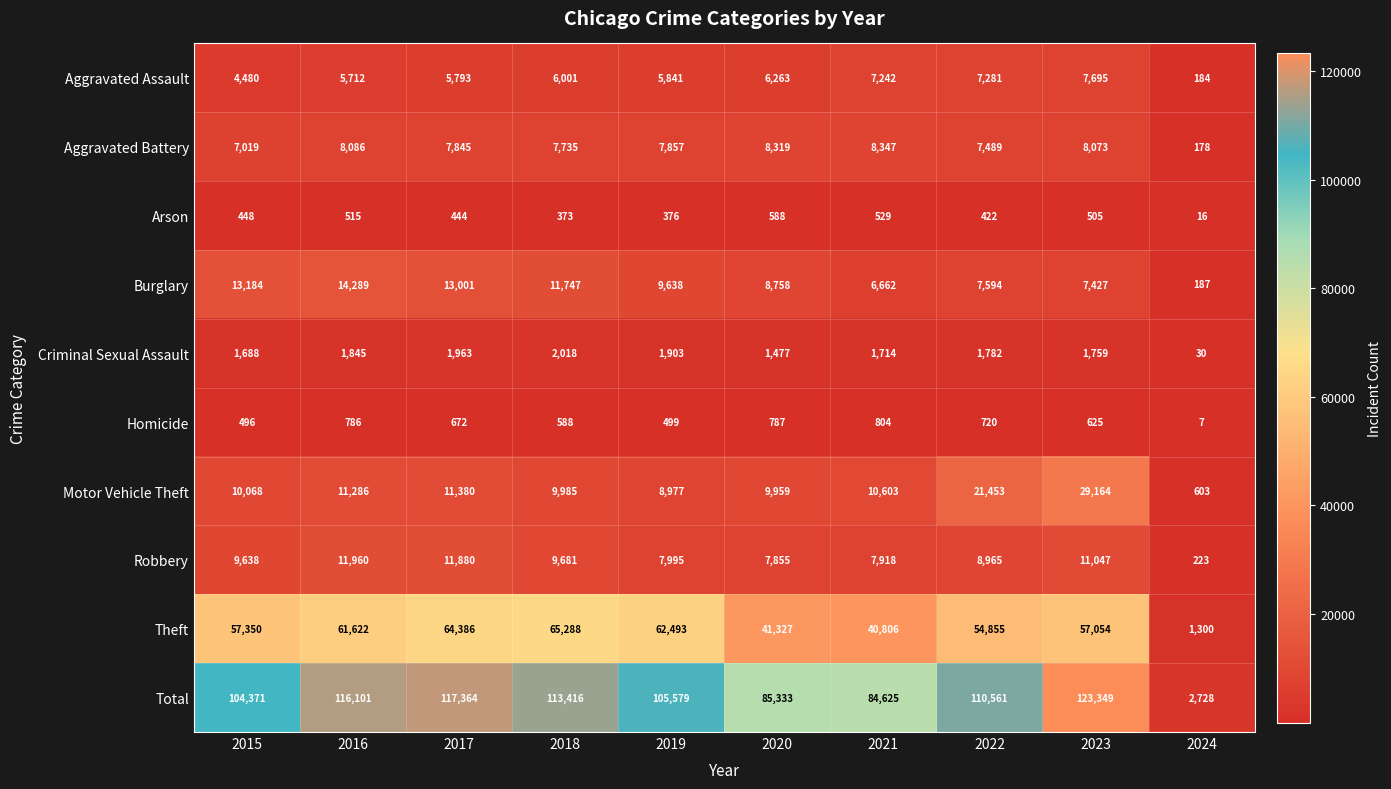

Which label corresponds to the largest value in the chart?

2023